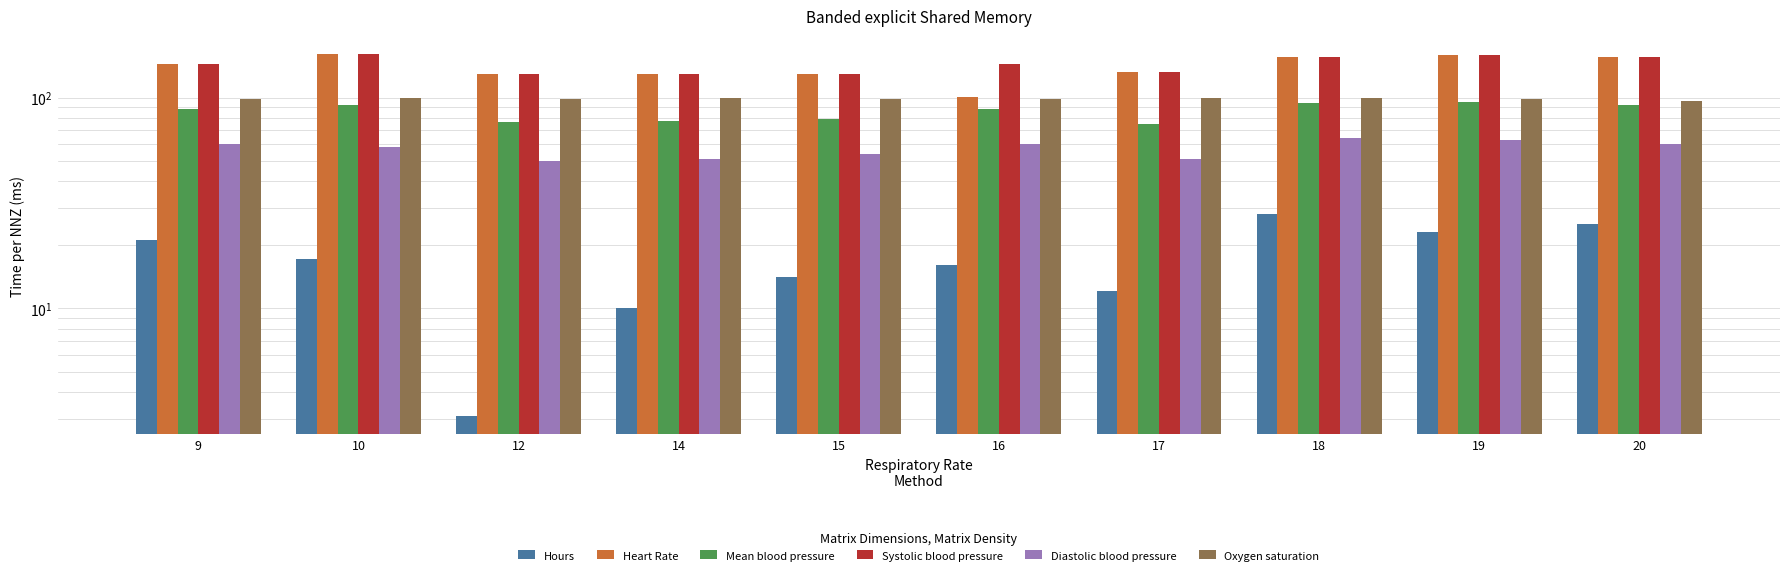

Which has a higher value, 12 or 19?

19